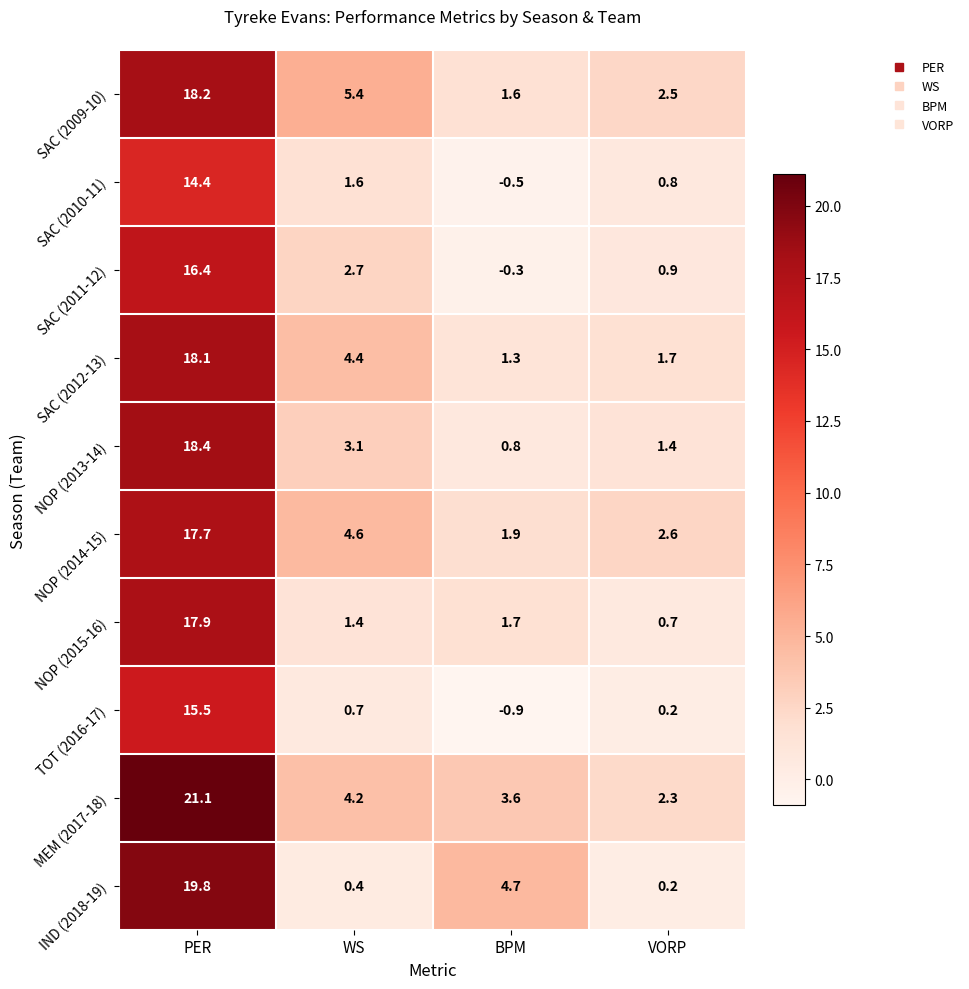

At which label does NOP (2015-16) first exceed 1?

PER